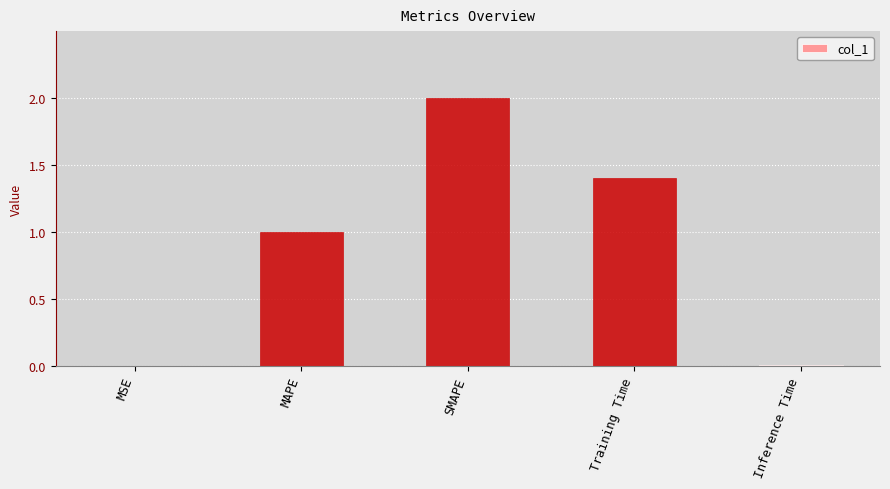

What is the approximate value at SMAPE?

2.0